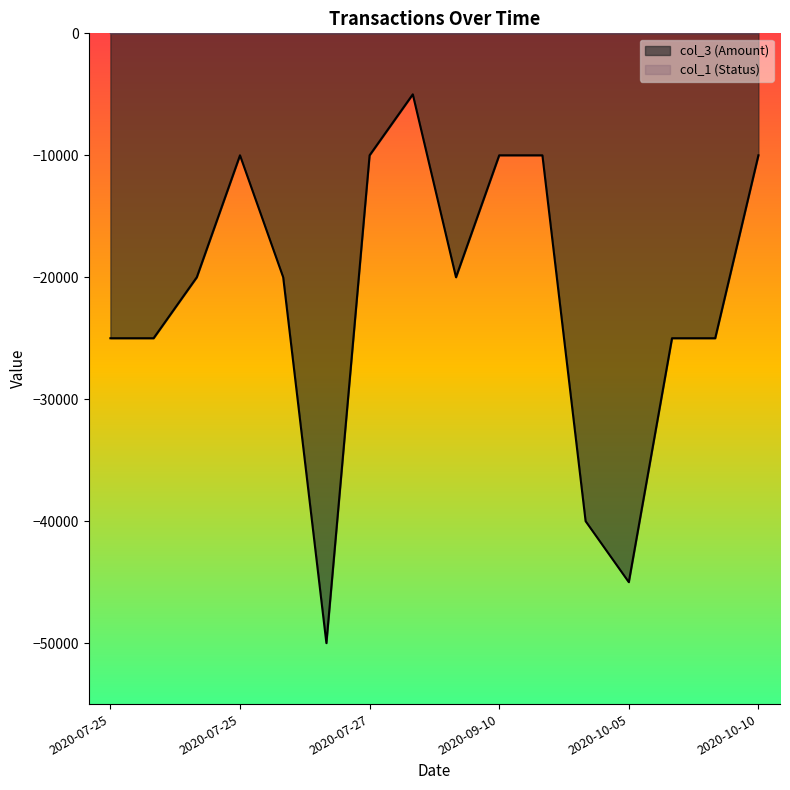

Where is the data nearest to the value -27500?

2020-07-25